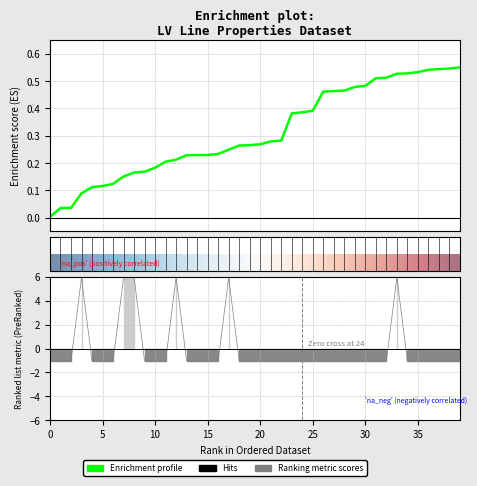

Is it true that the value at 30 is -0.5?

False